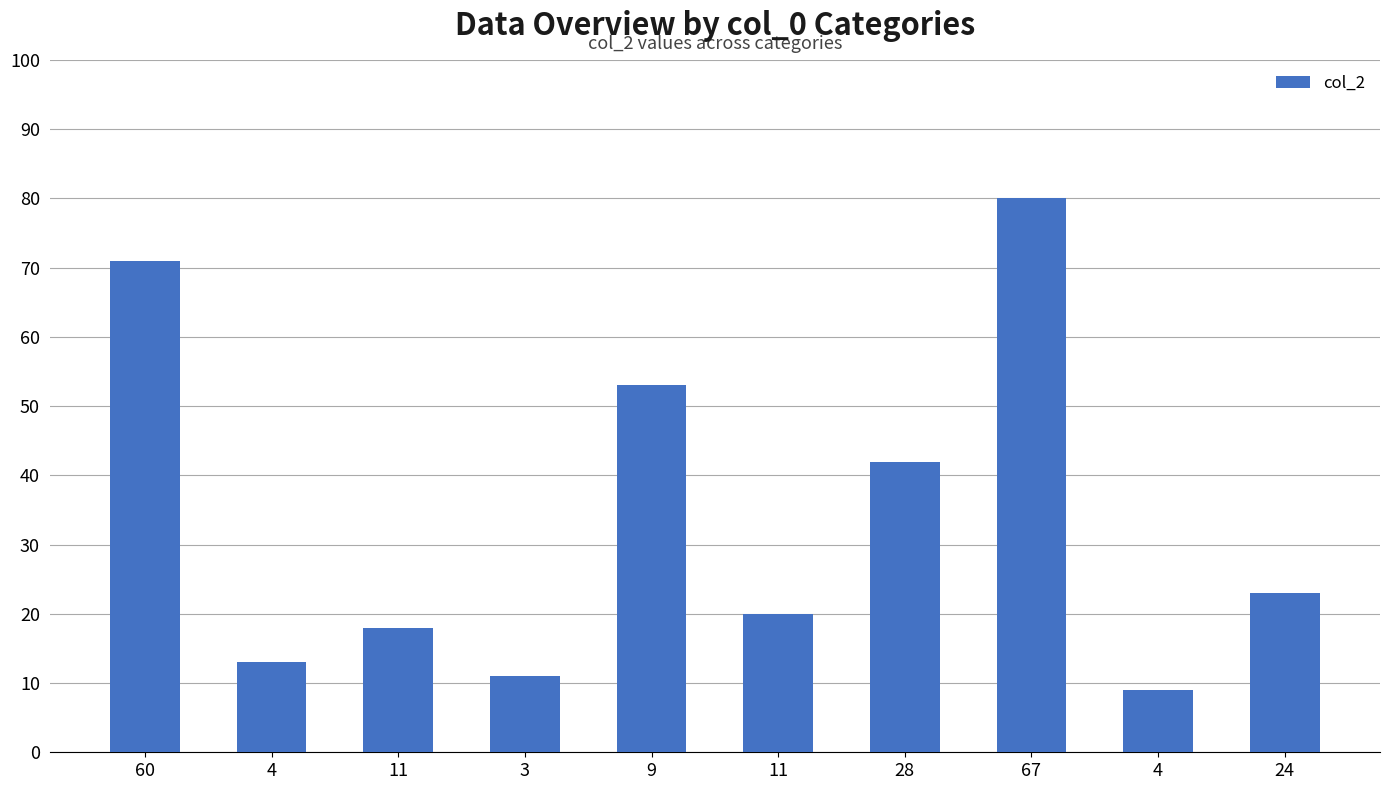

What is the change in value from 11 to 24?

+5